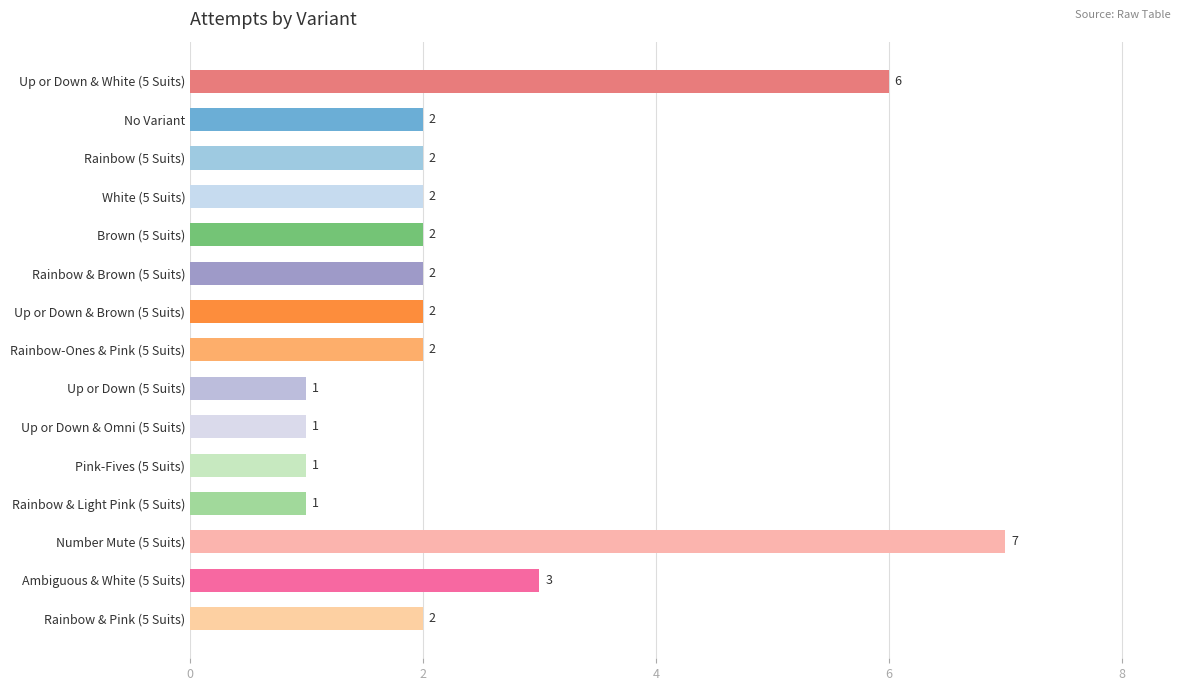

What is the greatest value displayed?

7